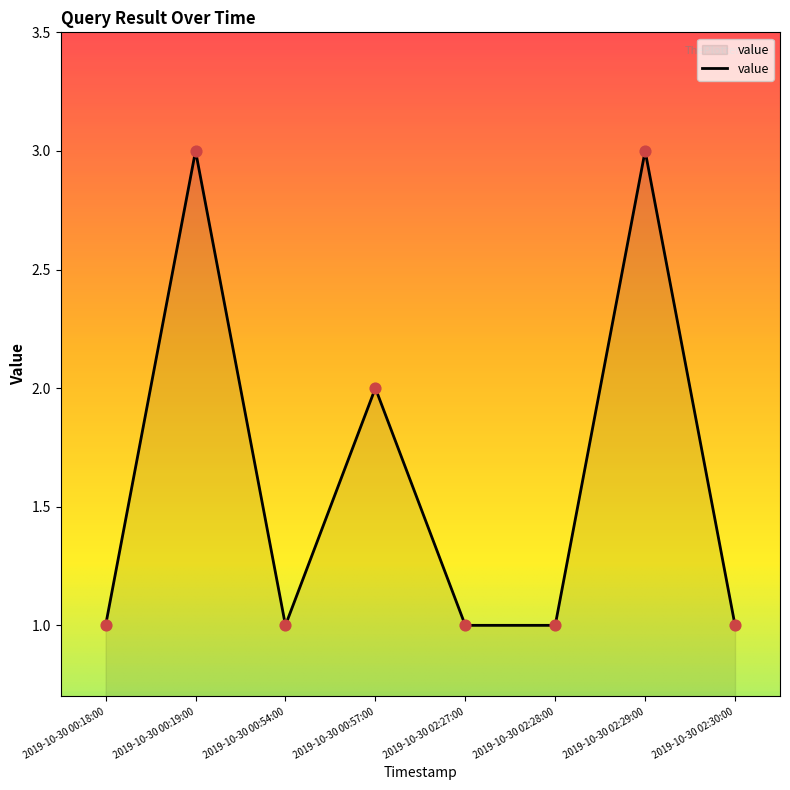

Between 2019-10-30 02:27:00 and 2019-10-30 00:19:00, which is larger?

2019-10-30 00:19:00